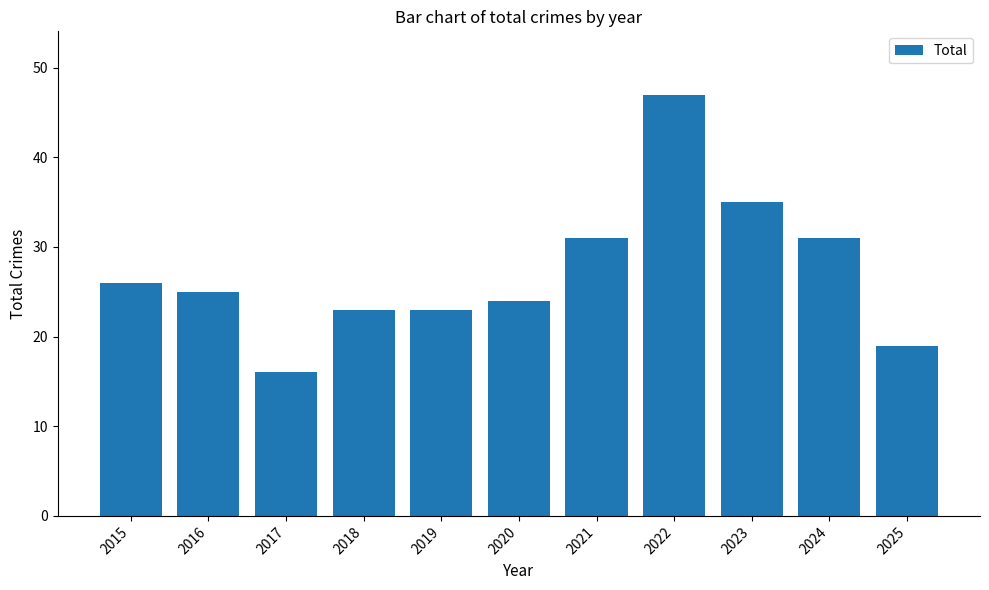

What is the greatest value displayed?

47